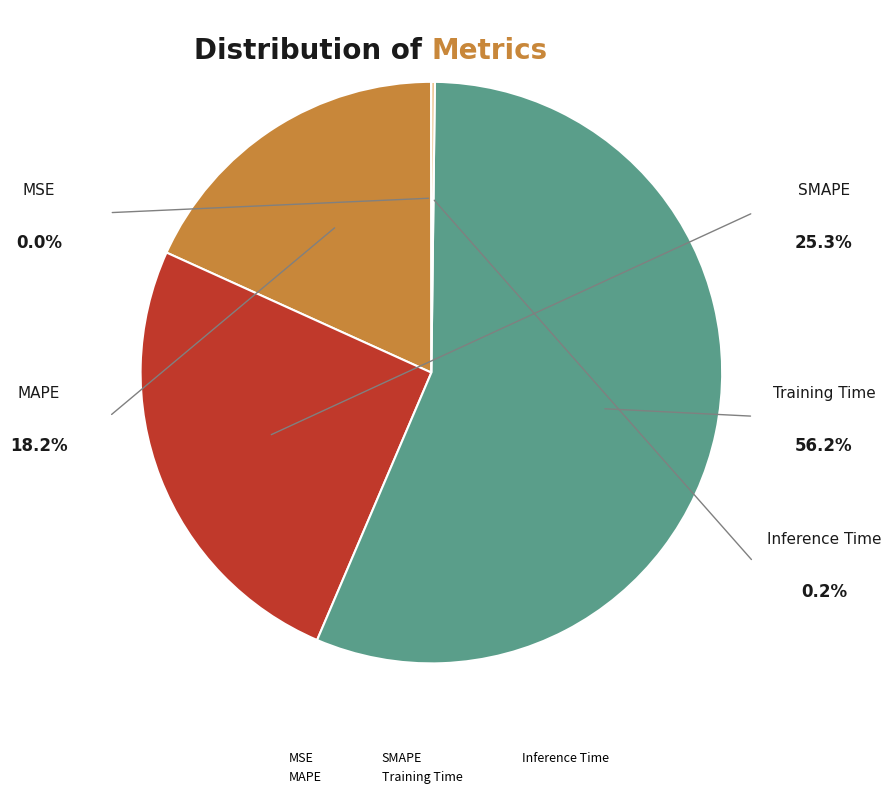

Is Training Time the majority of the pie?

Yes